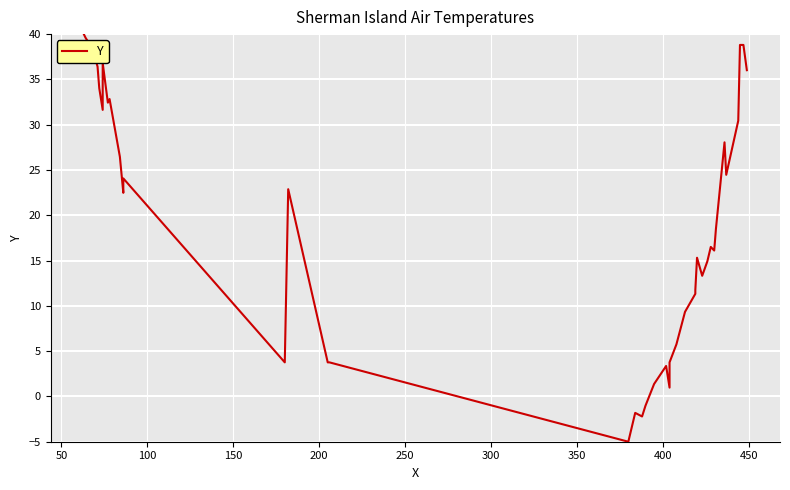

What is the label of the 34th point from the right?

300